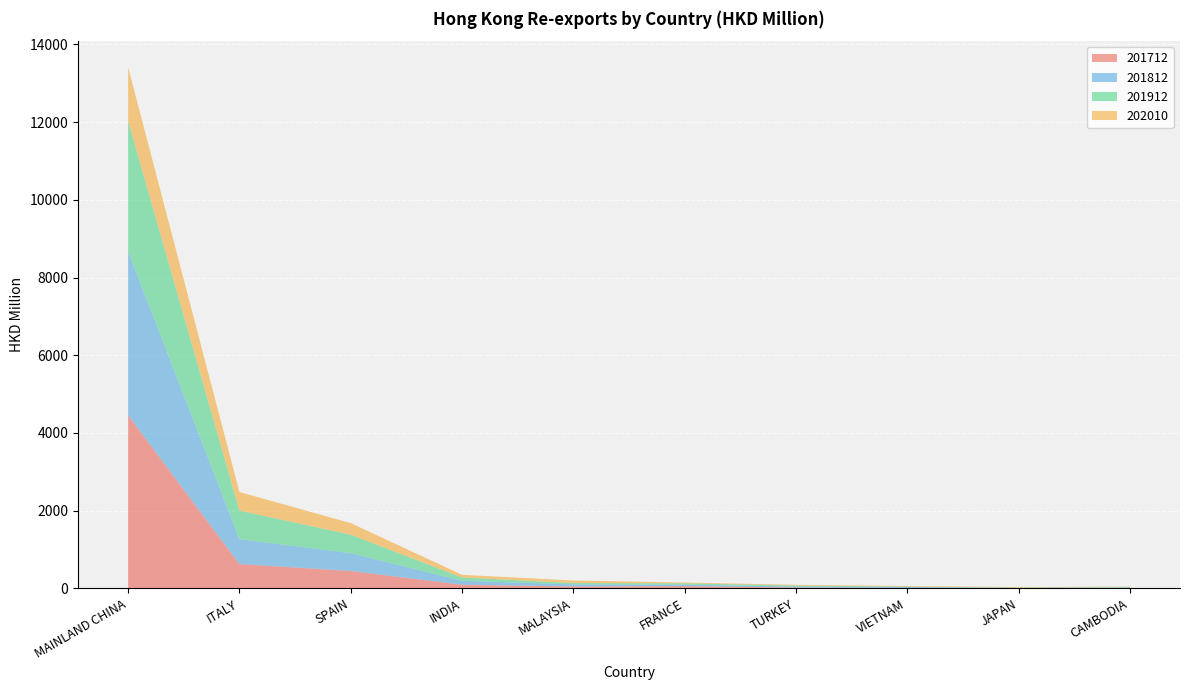

Reading left to right, what are all the values shown in this chart?

201712: 4451.7	622.0	444.3	90.8	44.4	55.4	16.7	8.4	3.1	5.5
201812: 4221.4	639.9	457.2	100.7	54.6	36.9	24.5	23.1	6.1	9.9
201912: 3352.9	736.7	476.6	85.1	34.4	33.3	28.0	9.6	6.0	13.3
202010: 1388.5	479.5	298.6	68.7	65.1	21.6	18.0	16.2	14.2	11.9